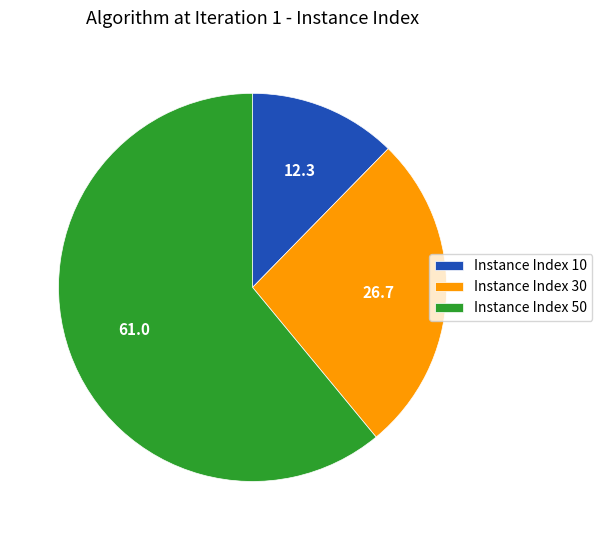

Rank the categories by value from highest to lowest.

Instance Index 50, Instance Index 30, Instance Index 10